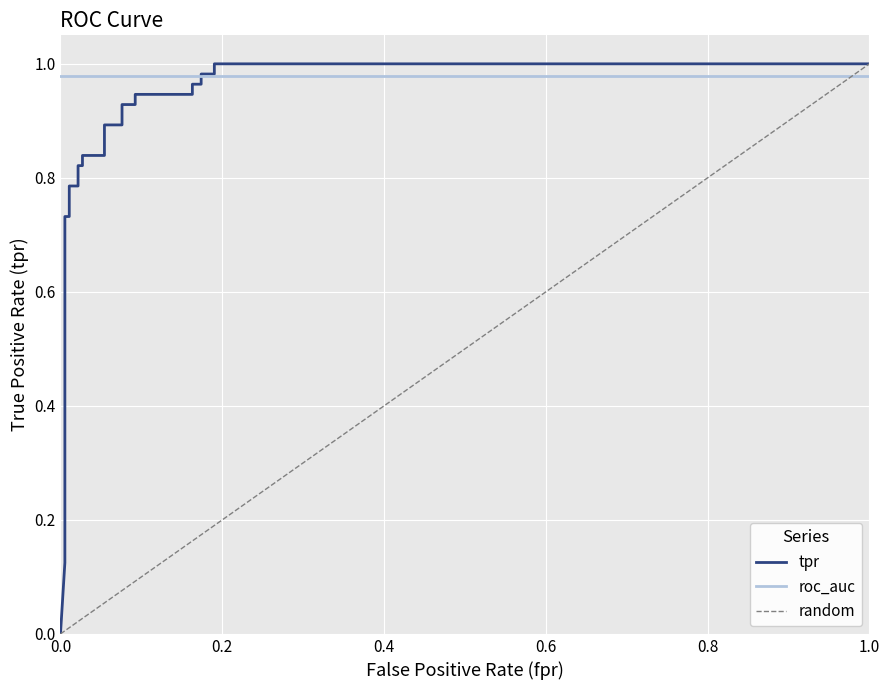

Reading left to right, transcribe all the data shown in this chart.

0.0	0.1	0.2	0.2	0.2	0.2	0.3	0.7	0.7	0.8	0.8	0.8	0.8	0.8	0.8	0.9	0.9	0.9	0.9	0.9	0.9	1.0	1.0	1.0	1.0	1.0	1.0